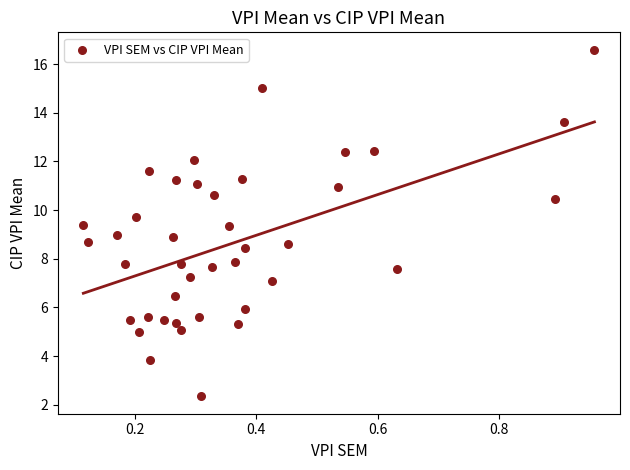

What is the range of X values (max minus min)?

0.8